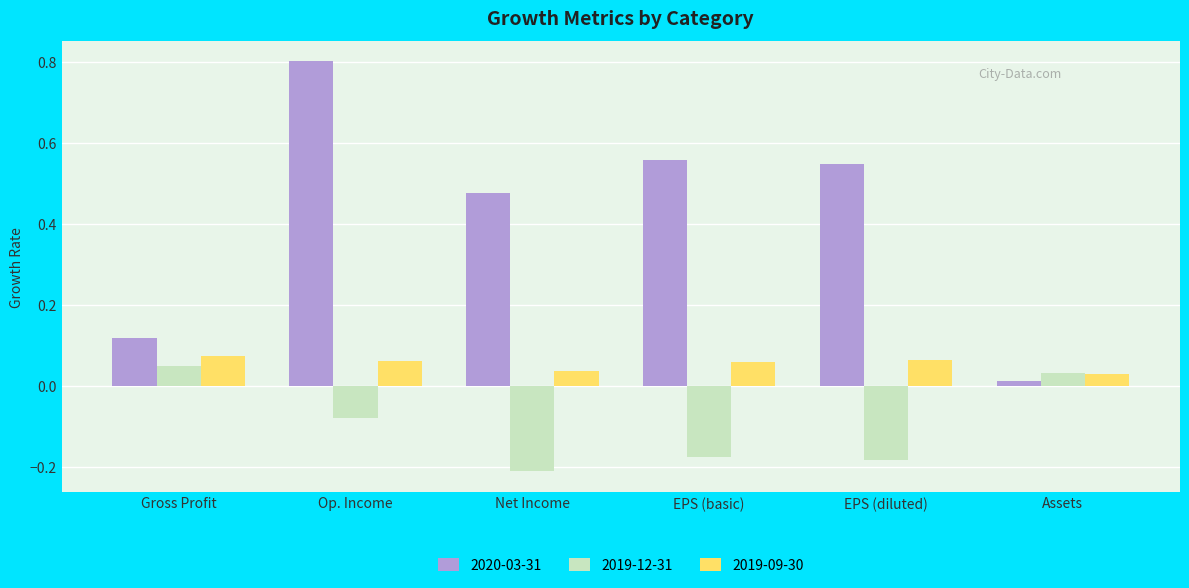

Which label corresponds to the smallest value in the chart?

Net Income